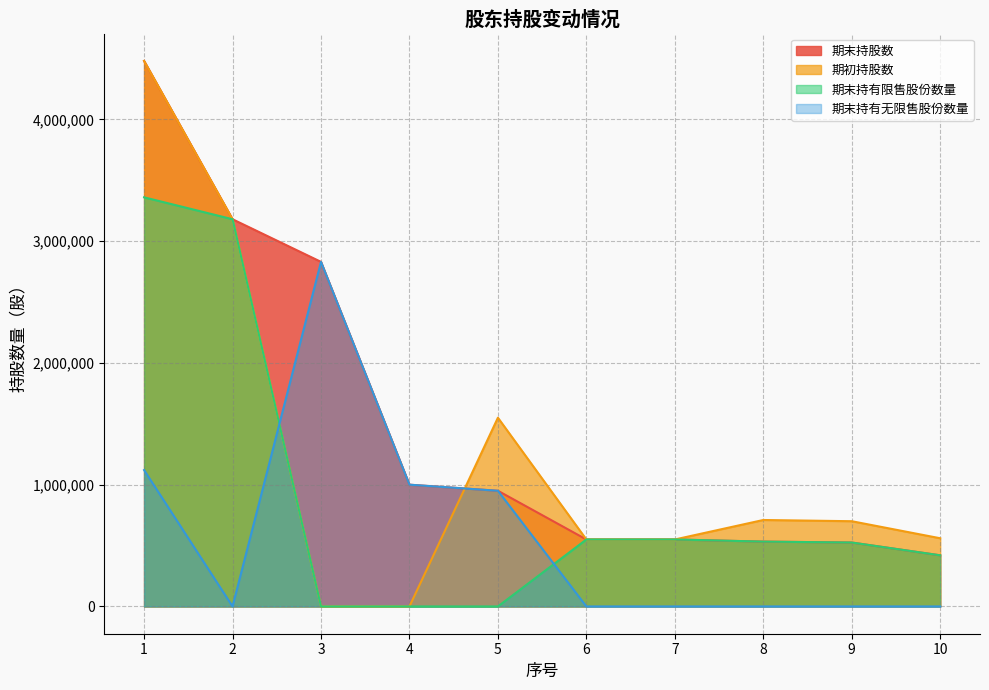

How many lines are shown in the chart?

4